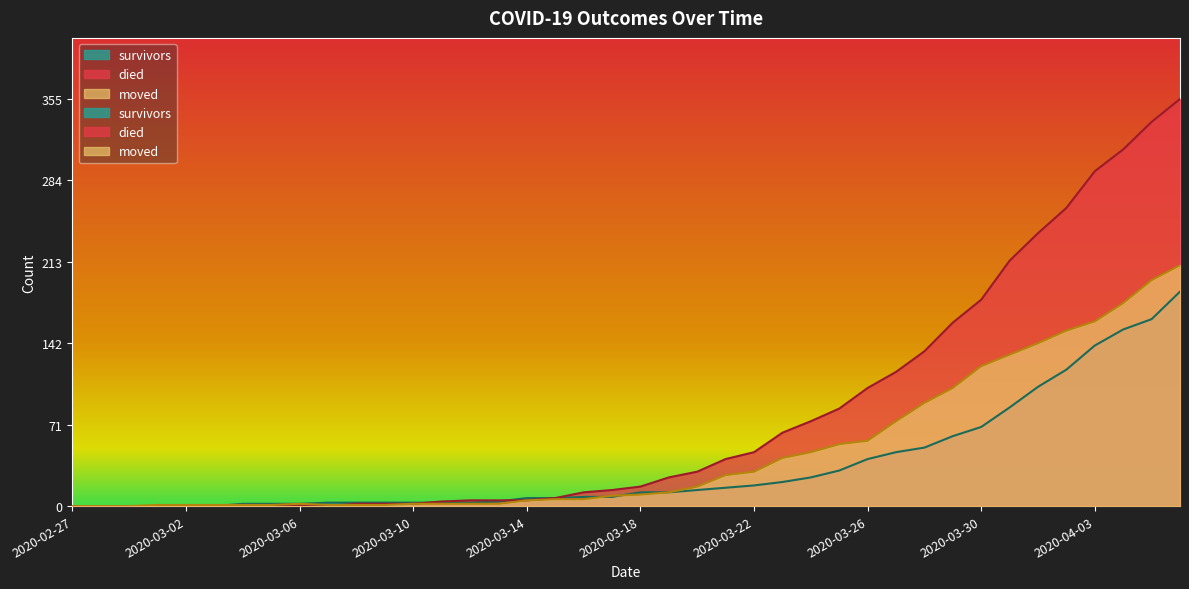

Rank the categories by died value from lowest to highest.

2020-02-27, 2020-02-28, 2020-02-29, 2020-03-01, 2020-03-02, 2020-03-03, 2020-03-04, 2020-03-05, 2020-03-06, 2020-03-07, 2020-03-08, 2020-03-09, 2020-03-10, 2020-03-11, 2020-03-12, 2020-03-13, 2020-03-14, 2020-03-15, 2020-03-16, 2020-03-17, 2020-03-18, 2020-03-19, 2020-03-20, 2020-03-21, 2020-03-22, 2020-03-23, 2020-03-24, 2020-03-25, 2020-03-26, 2020-03-27, 2020-03-28, 2020-03-29, 2020-03-30, 2020-03-31, 2020-04-01, 2020-04-02, 2020-04-03, 2020-04-04, 2020-04-05, 2020-04-06